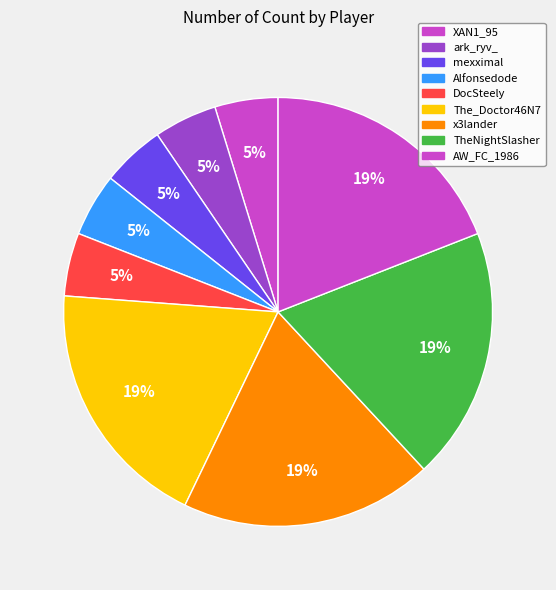

How many segments does this pie chart have?

9